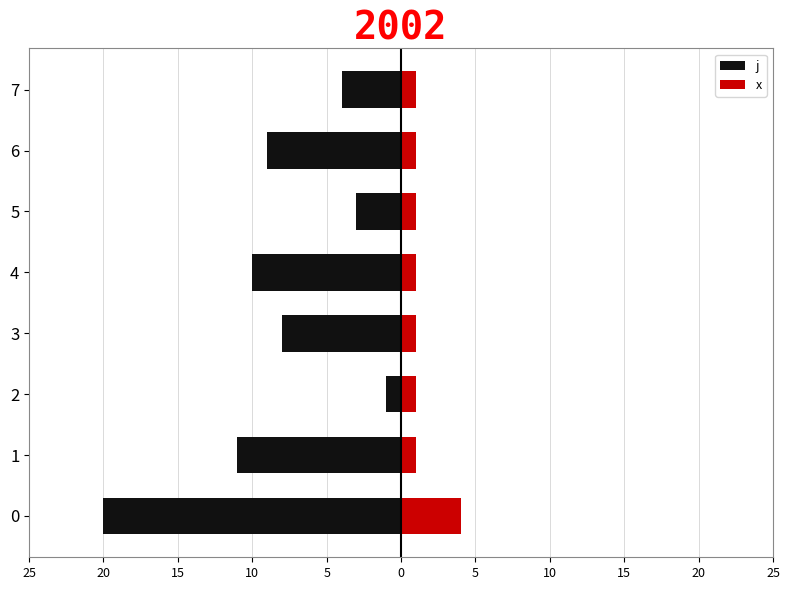

Rank the series at 4 from lowest to highest value.

j, x